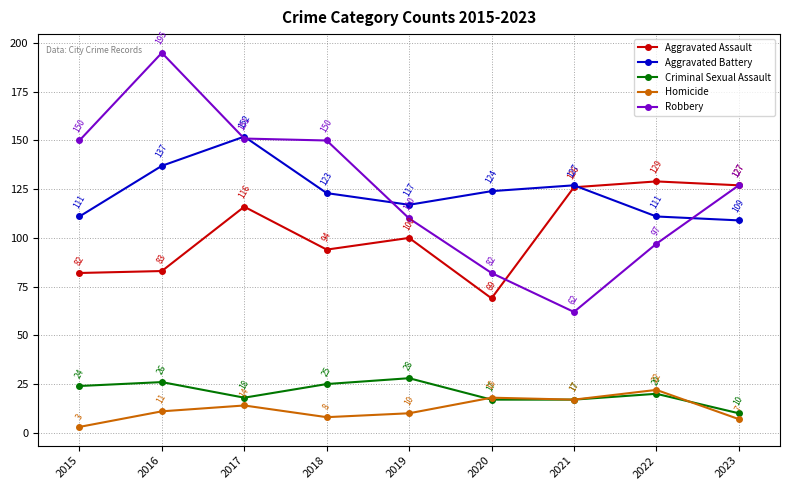

What is the value of the Homicide point at the 3rd from the left?

14